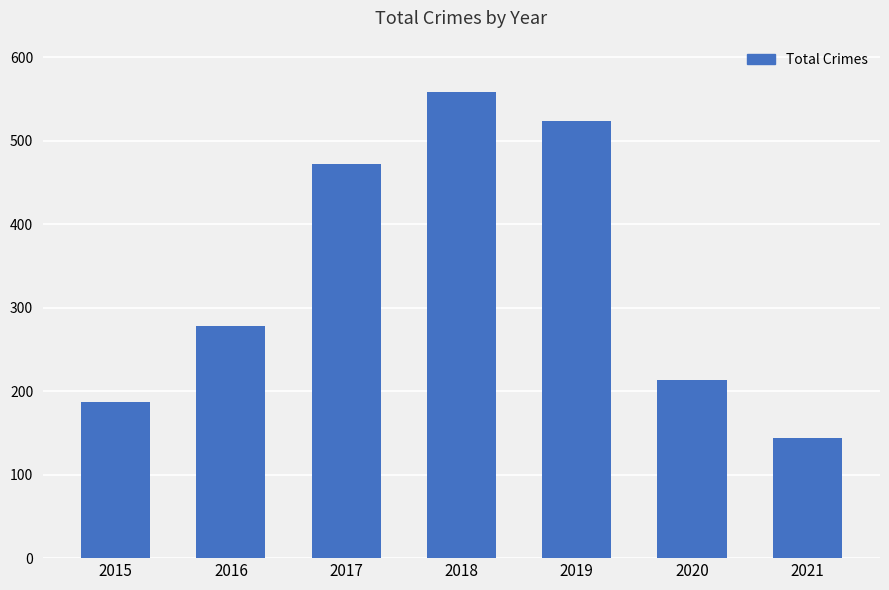

Reading left to right, what are all the values shown in this chart?

187	278	472	559	524	213	144